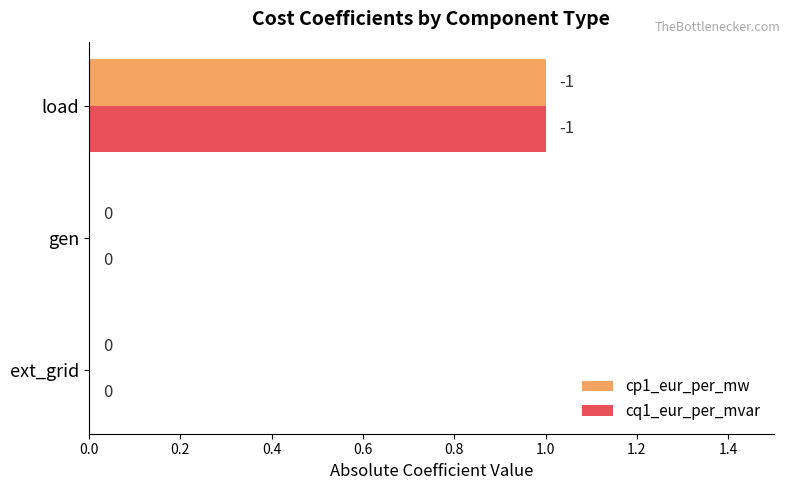

At which label does cq1_eur_per_mvar reach its peak?

load